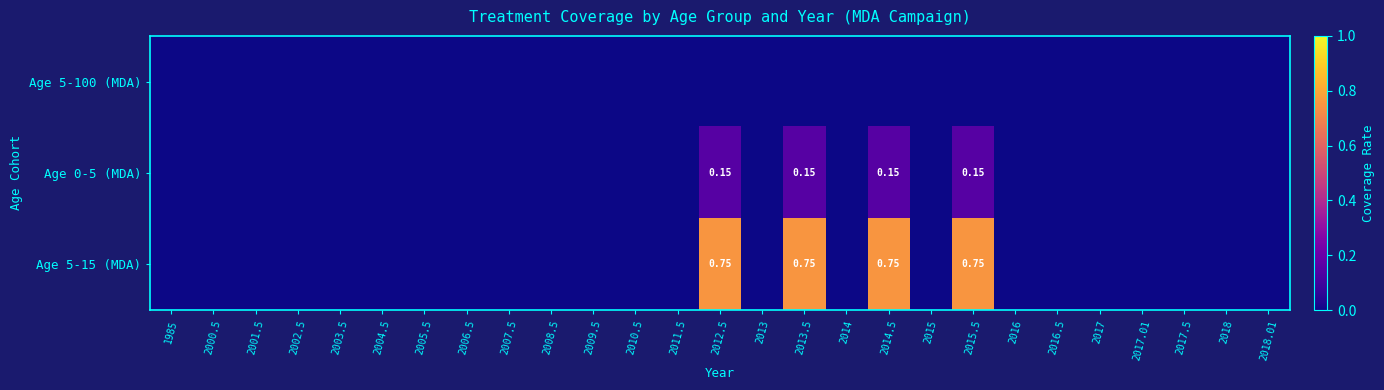

Which series has the widest spread of values?

Age 5-15 (MDA)